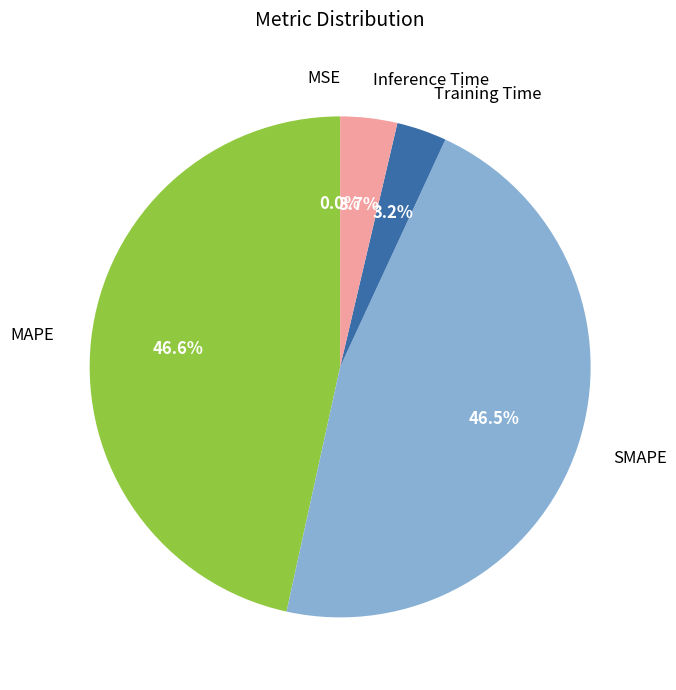

To the nearest percent, what is the average slice percentage?

20%